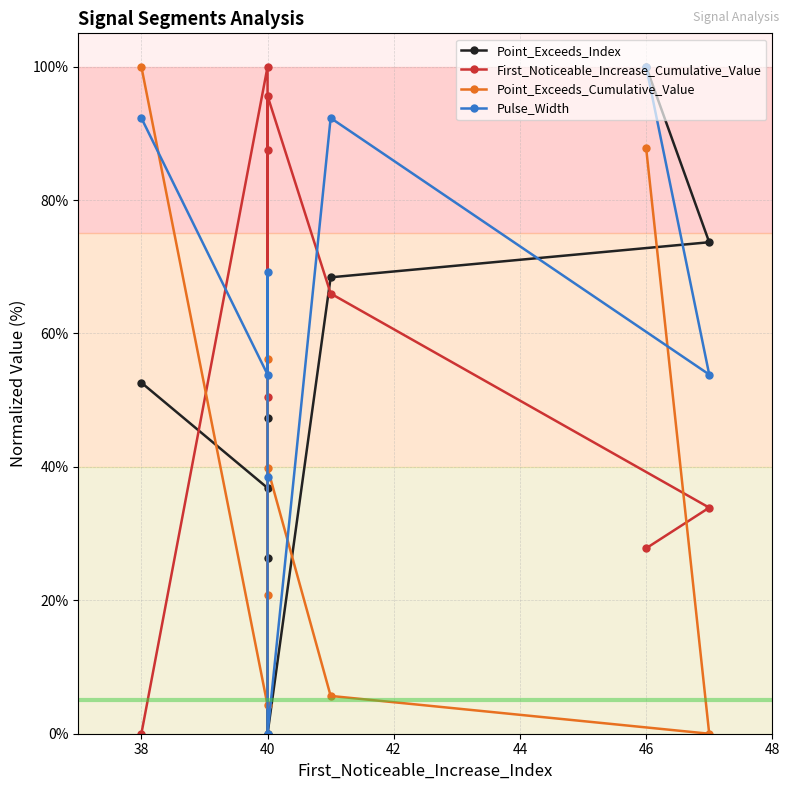

How many values in Point_Exceeds_Cumulative_Value are above zero?

7